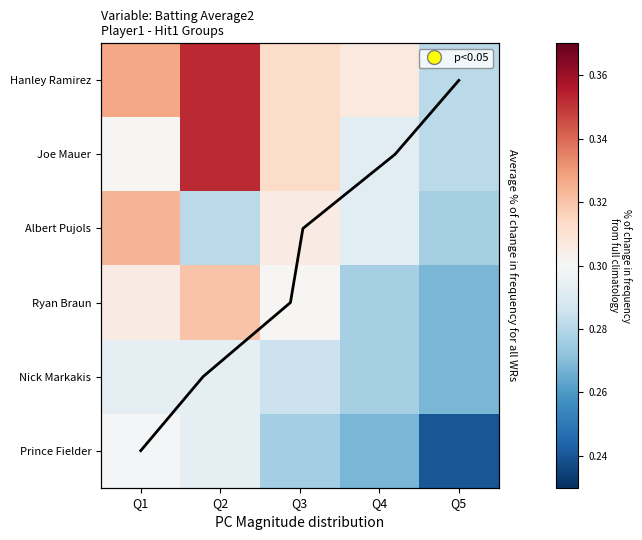

What is the difference between the second highest and minimum values in the Prince Fielder series?

0.1